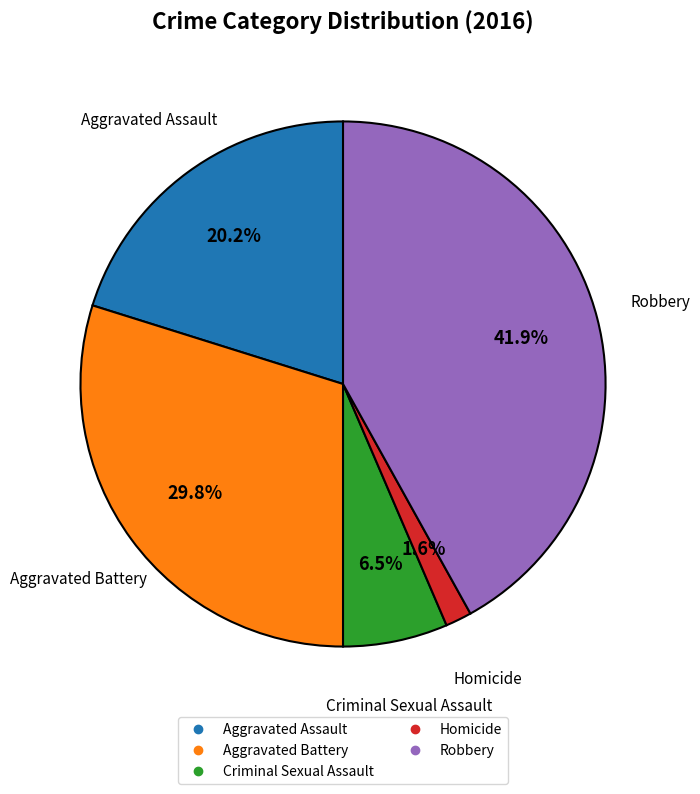

To the nearest percent, what percentage of the pie is Homicide?

2%